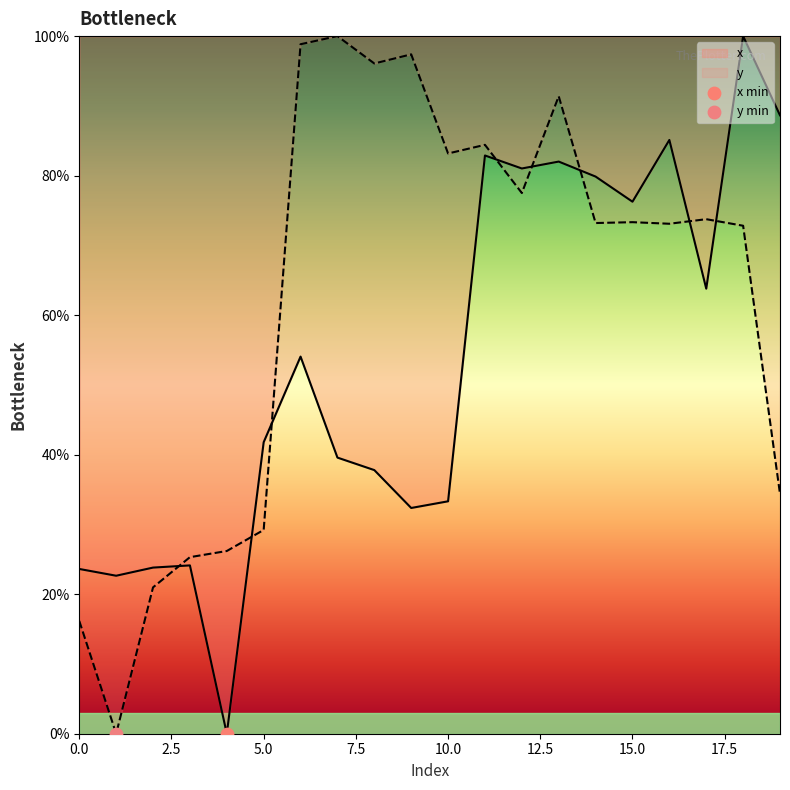

Which series contains the highest Y value?

x